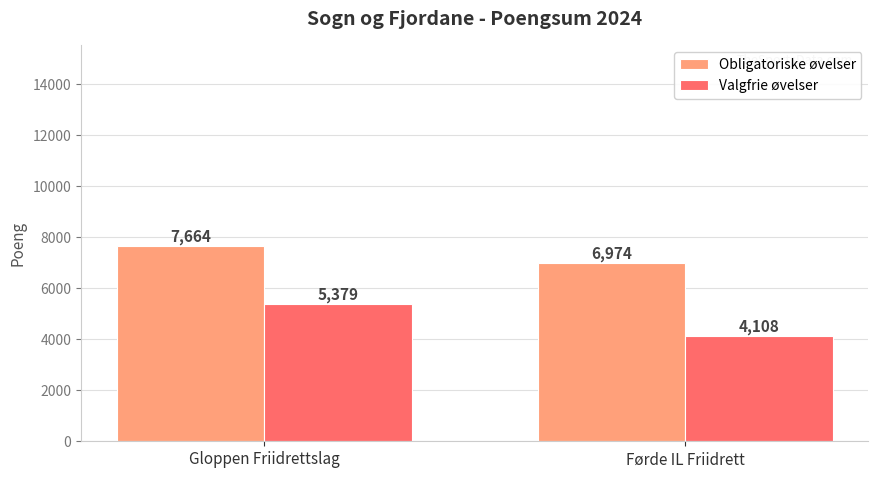

What is the sum of the Valgfrie øvelser values at Gloppen Friidrettslag and Førde IL Friidrett?

9487